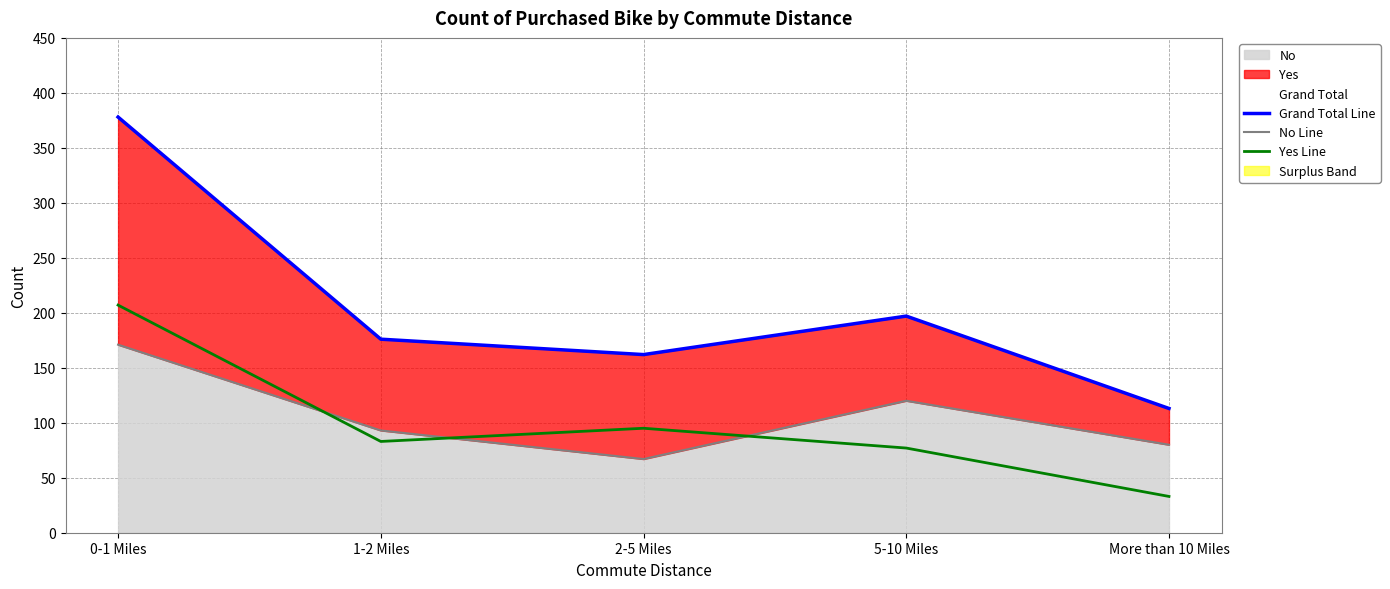

True or false: Yes Line and Grand Total Line cross at least once.

False